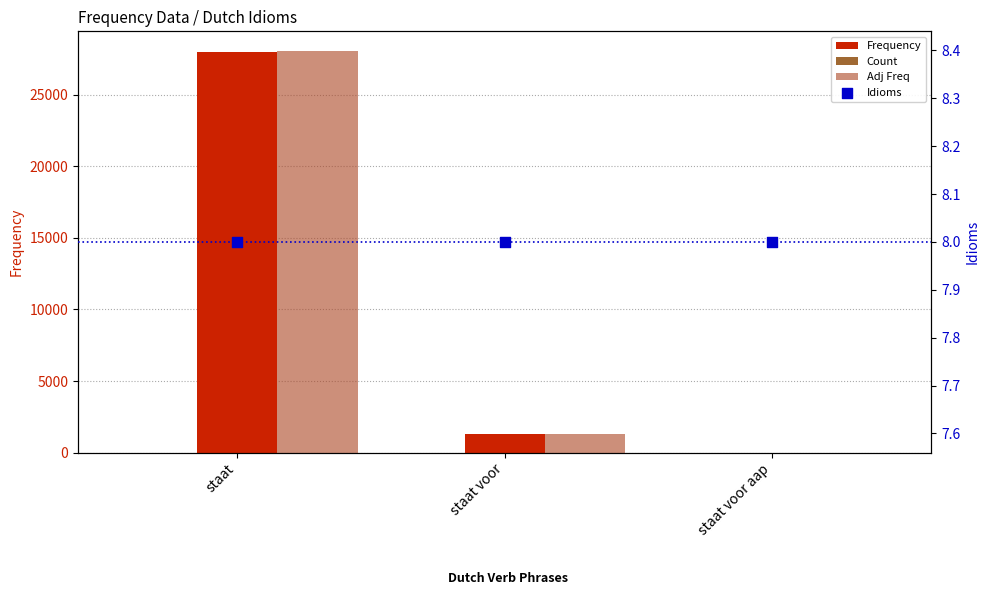

At which category is the sum across all series the highest?

staat